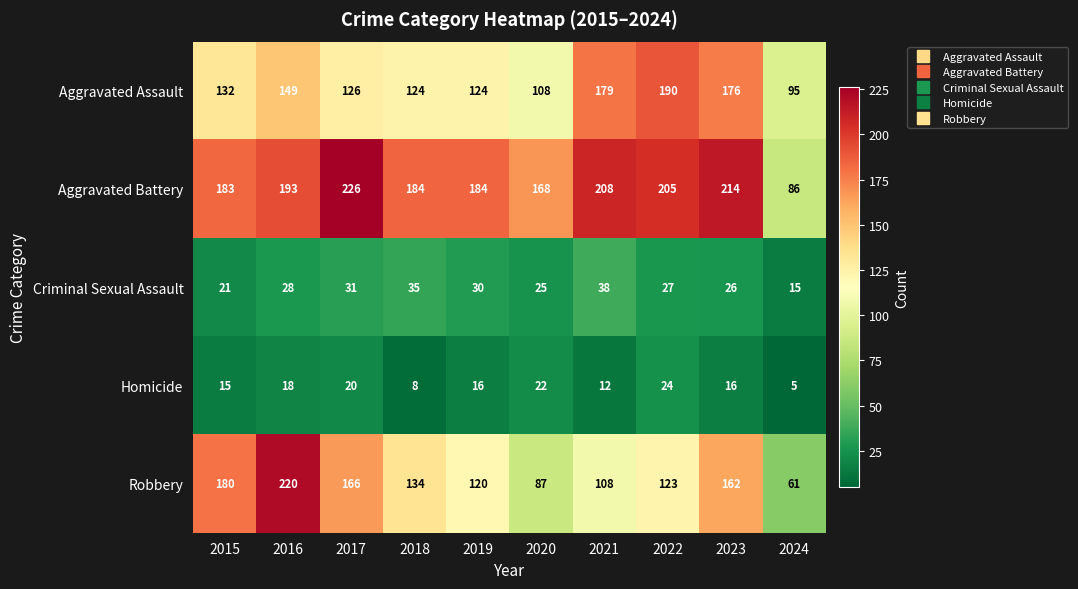

What is the difference between the maximum and minimum values in the Robbery series?

159